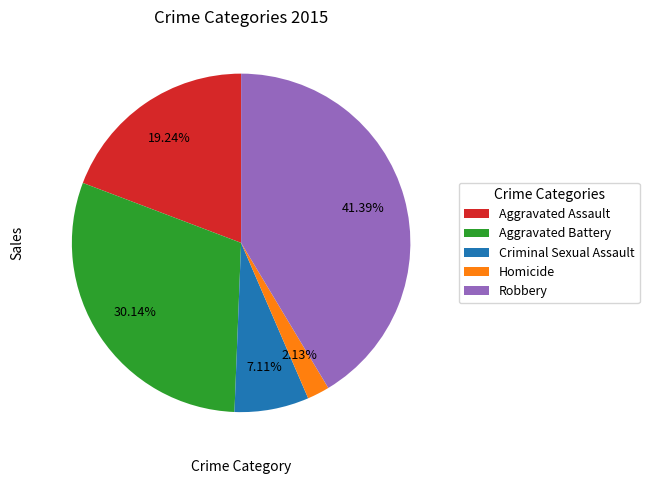

Which has a higher value, Robbery or Aggravated Battery?

Robbery